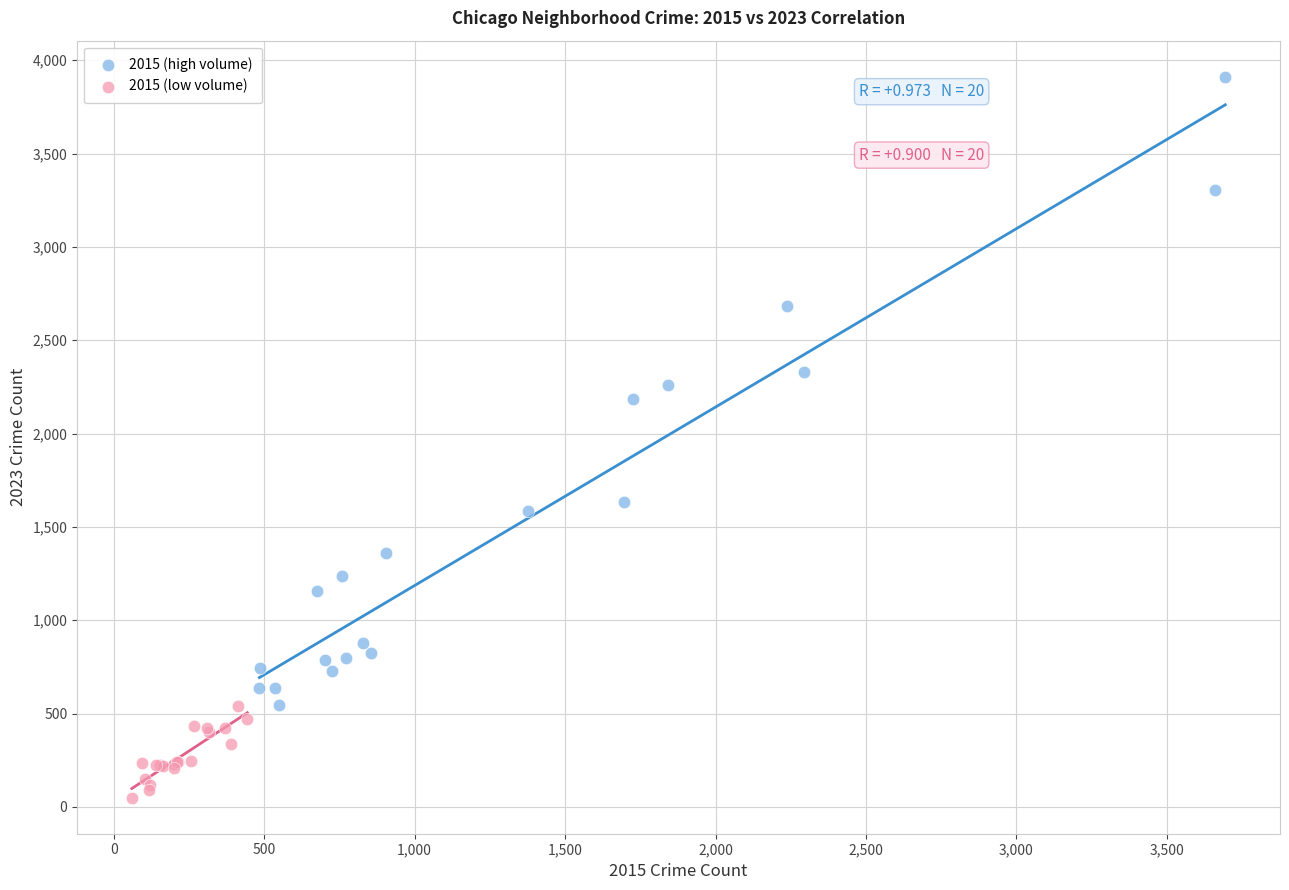

Which series reaches the maximum Y coordinate?

2015 (high volume)